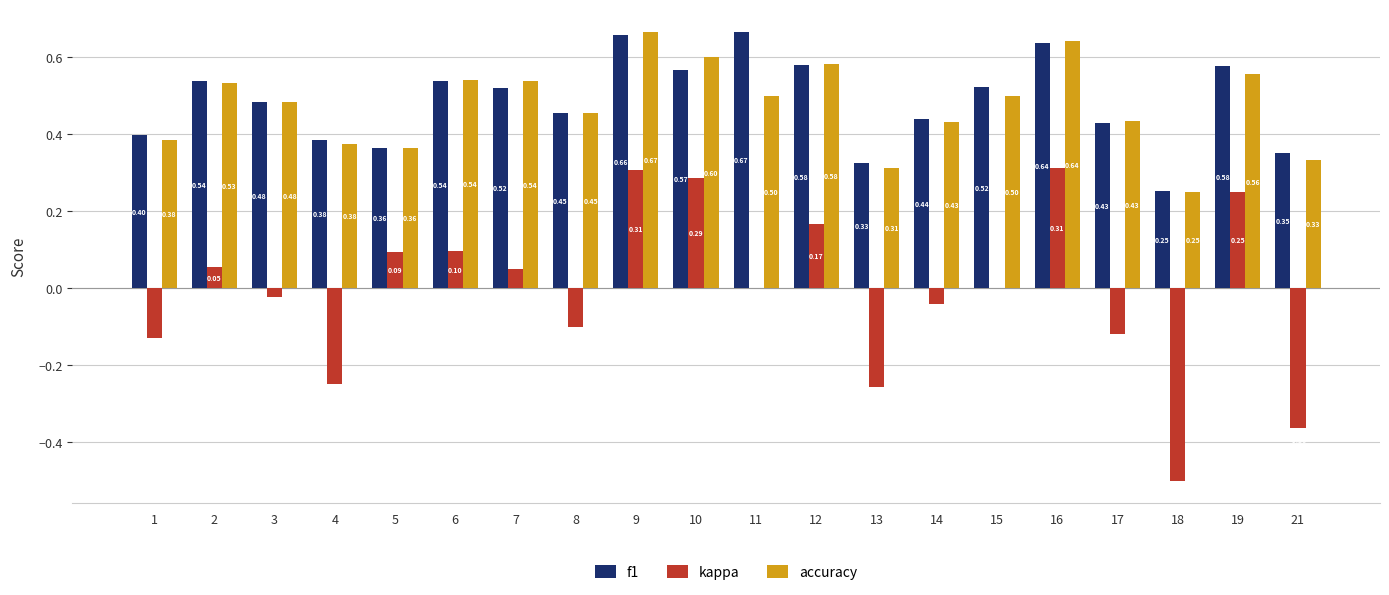

What is the sum of all accuracy values?

9.5